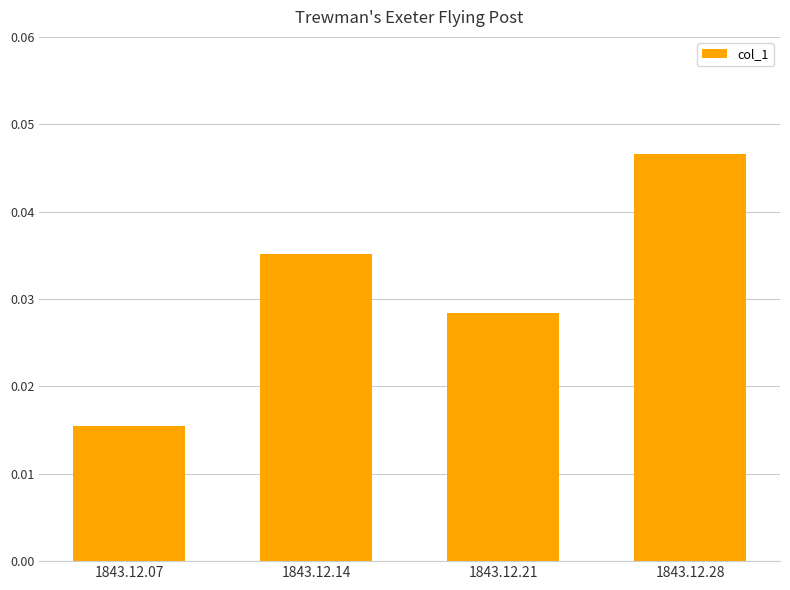

List the labels in order of value, largest first.

1843.12.28, 1843.12.14, 1843.12.21, 1843.12.07